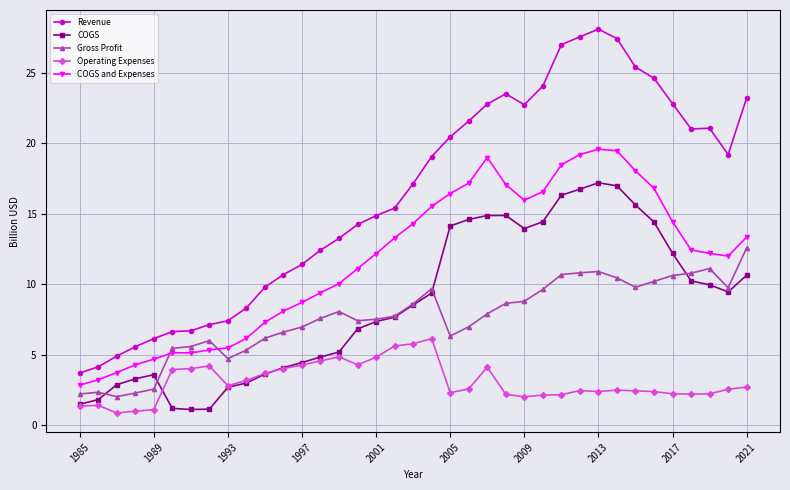

What is the minimum value shown in the chart?

0.9